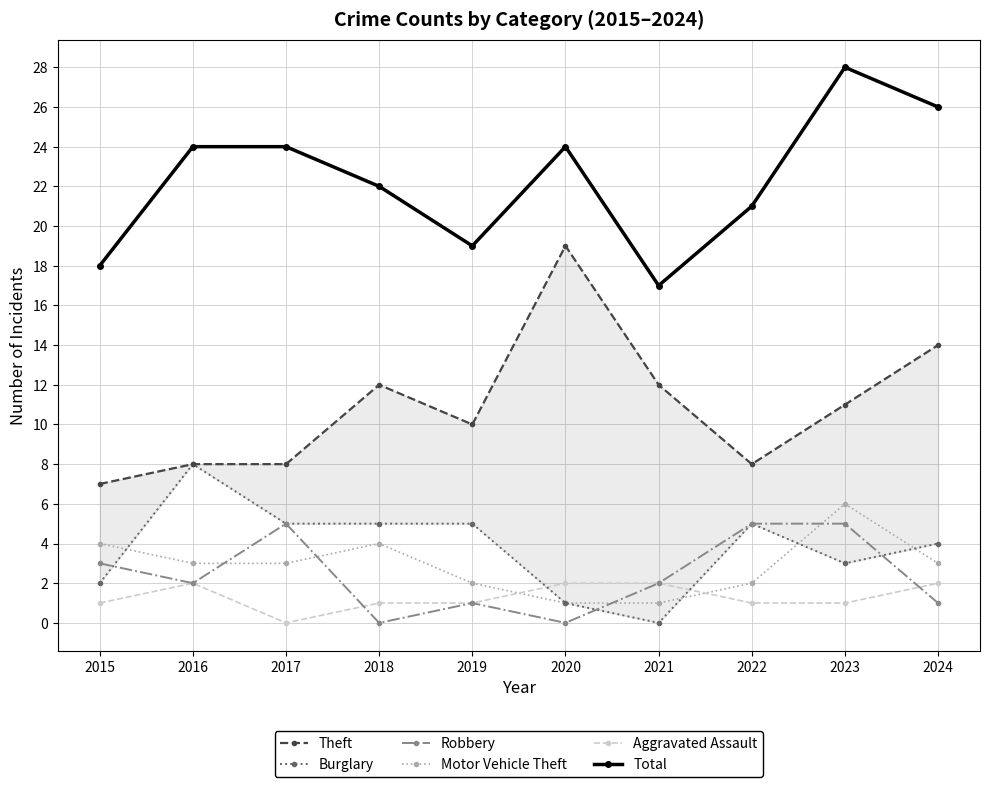

At 2024, list the series in order from smallest to largest.

Robbery, Aggravated Assault, Motor Vehicle Theft, Burglary, Theft, Total